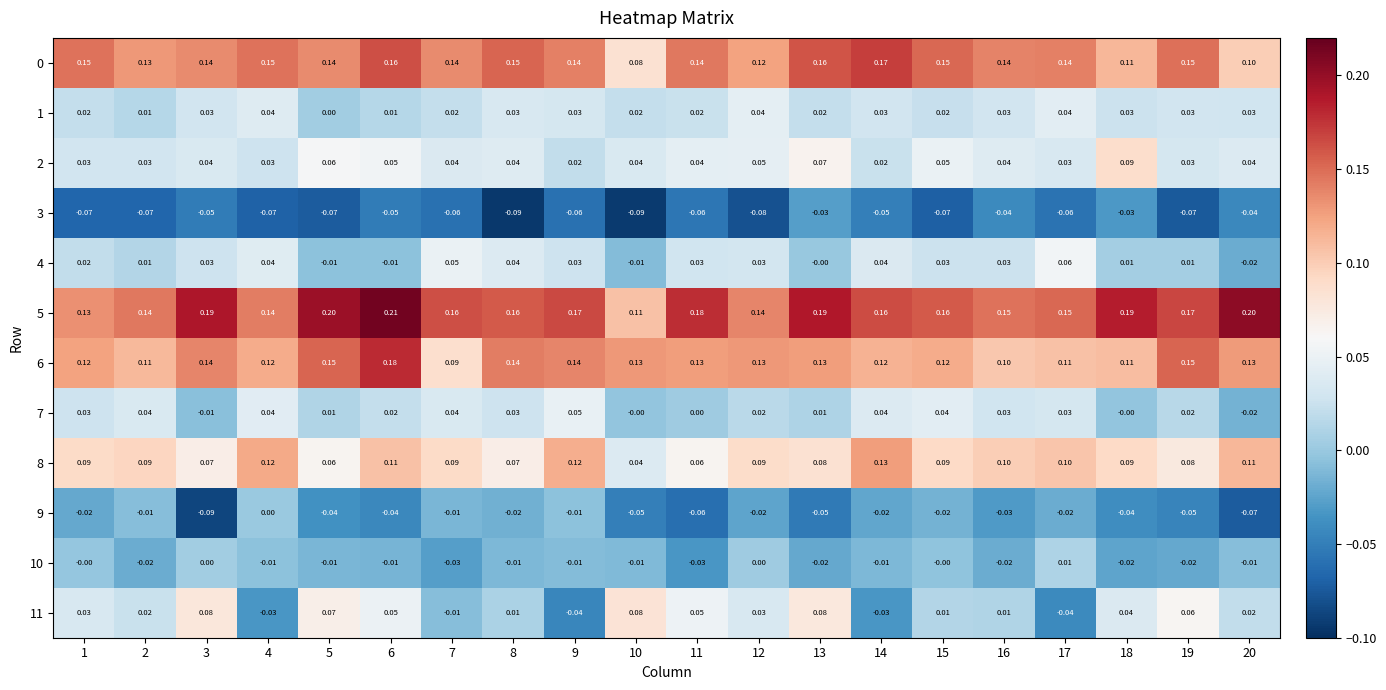

Is the value of 10 at 1 greater than the value of 9 at 9?

Yes